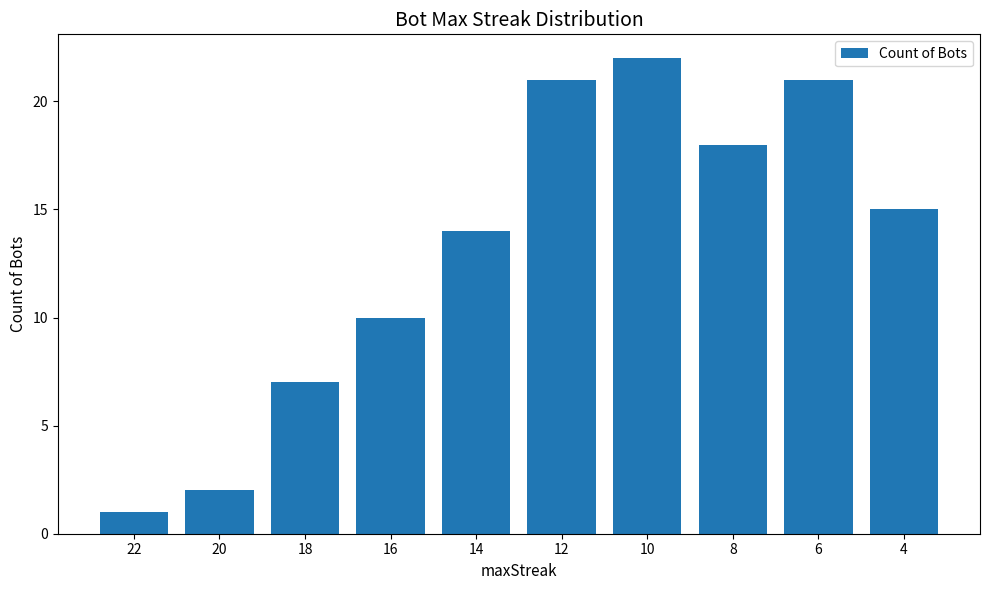

What is the sum of all values?

131